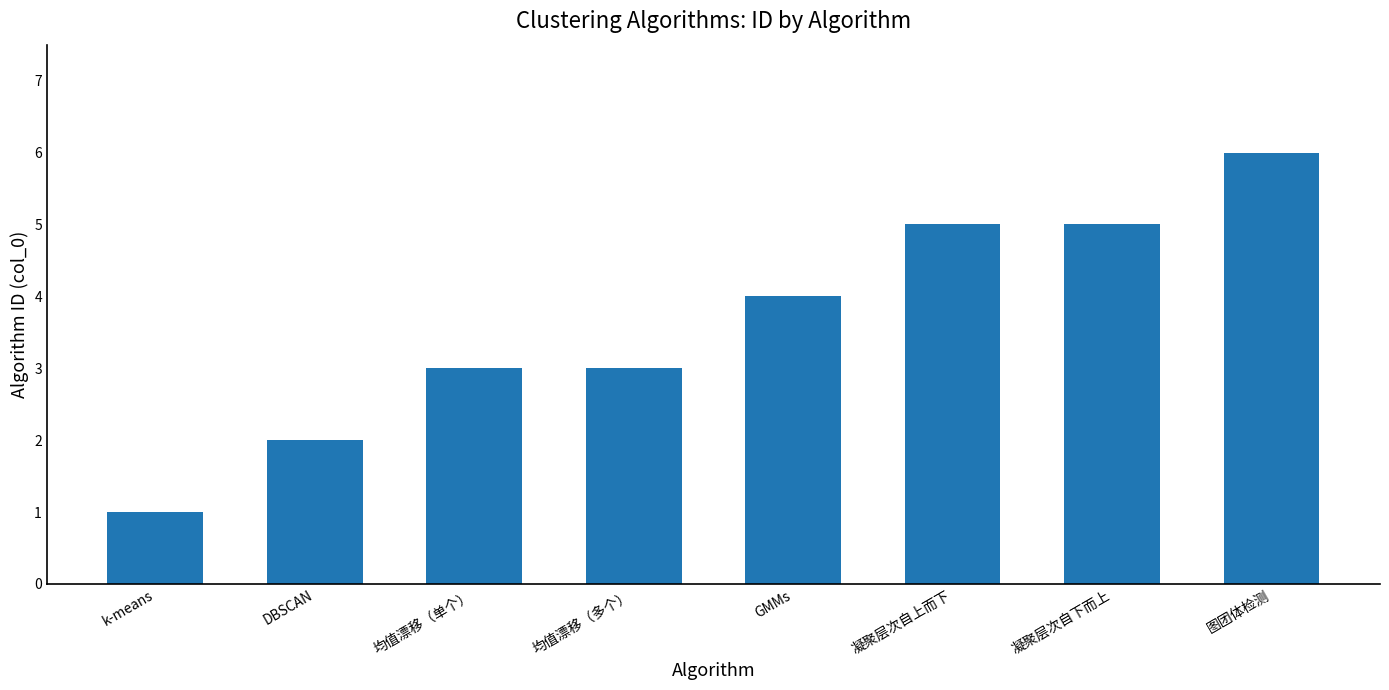

What position from the left is 图团体检测?

8